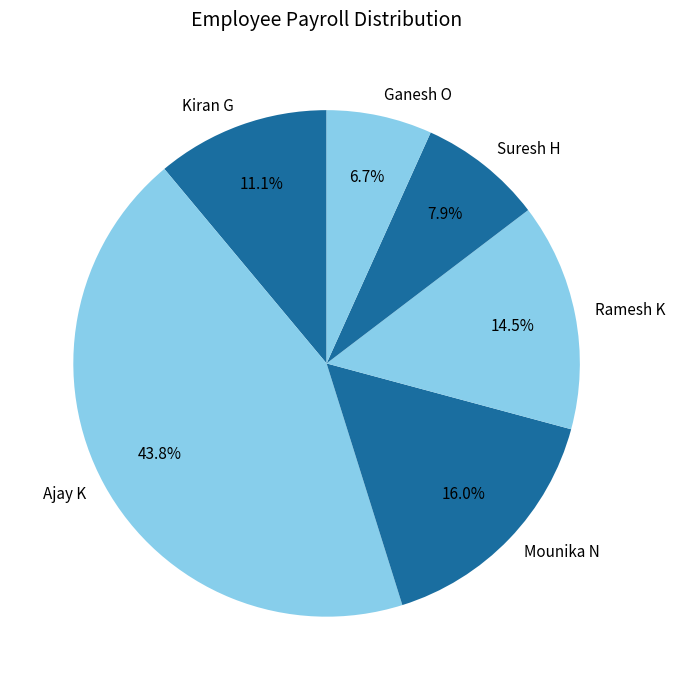

How many slices are in this pie chart?

6